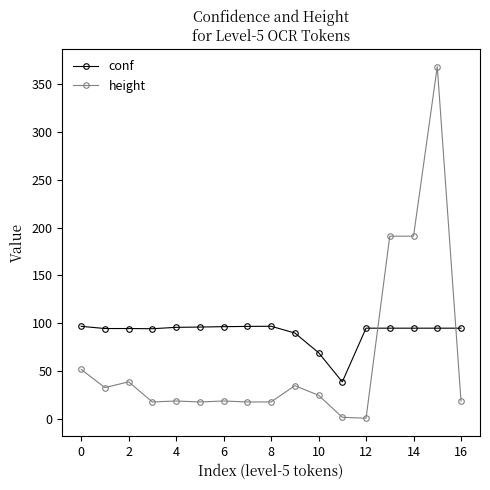

What is the smallest value displayed?

1.0